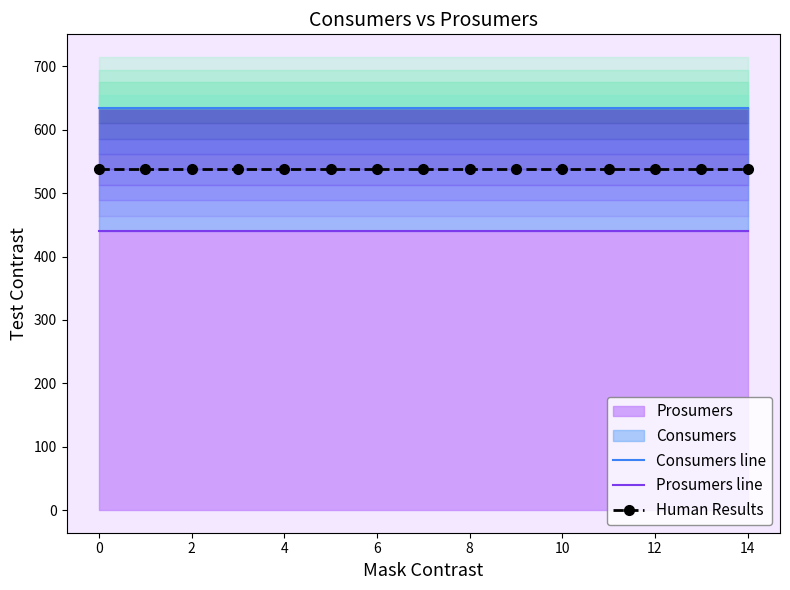

What is the spread (max minus min) of values at 12?

195.0